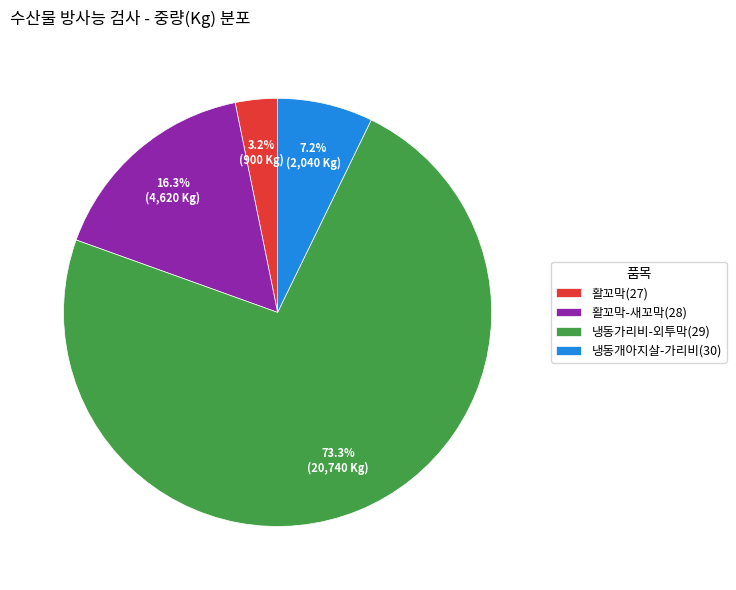

Does any single category account for the majority?

Yes